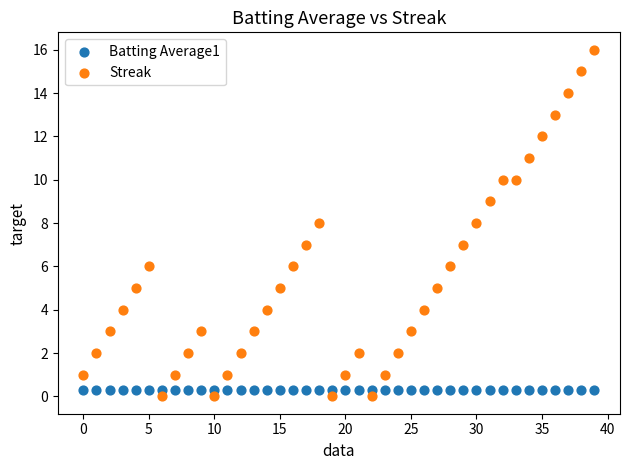

Which series has the widest spread of Y values?

Streak